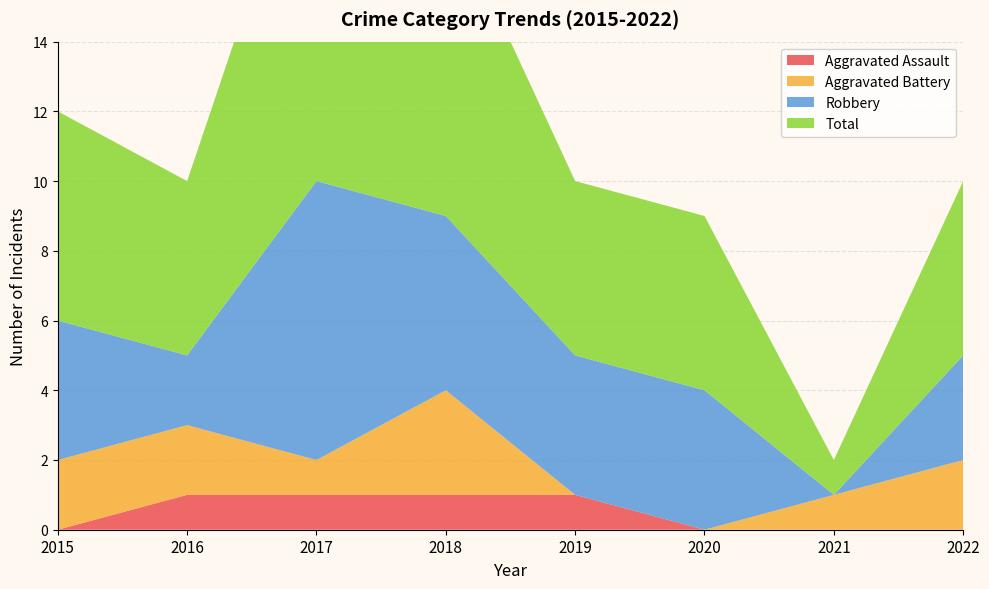

How many lines are shown in the chart?

4